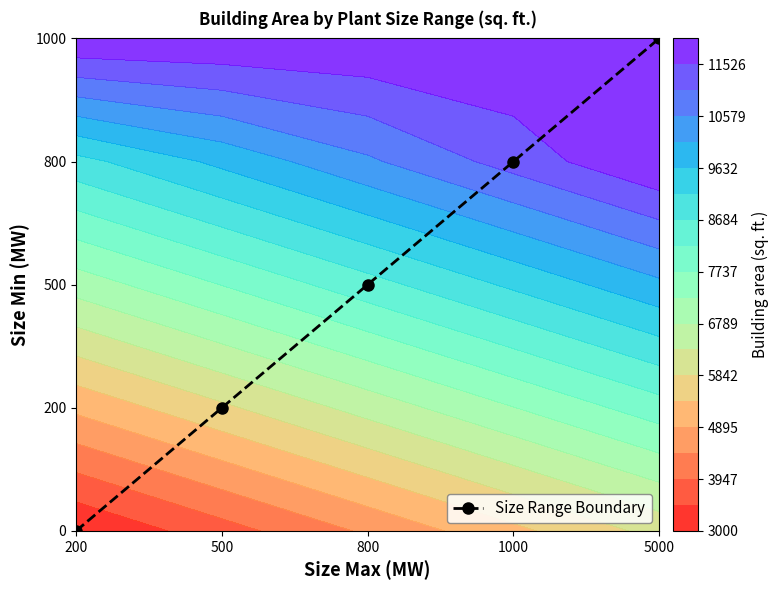

Is it true that the value at 200 is 0?

True